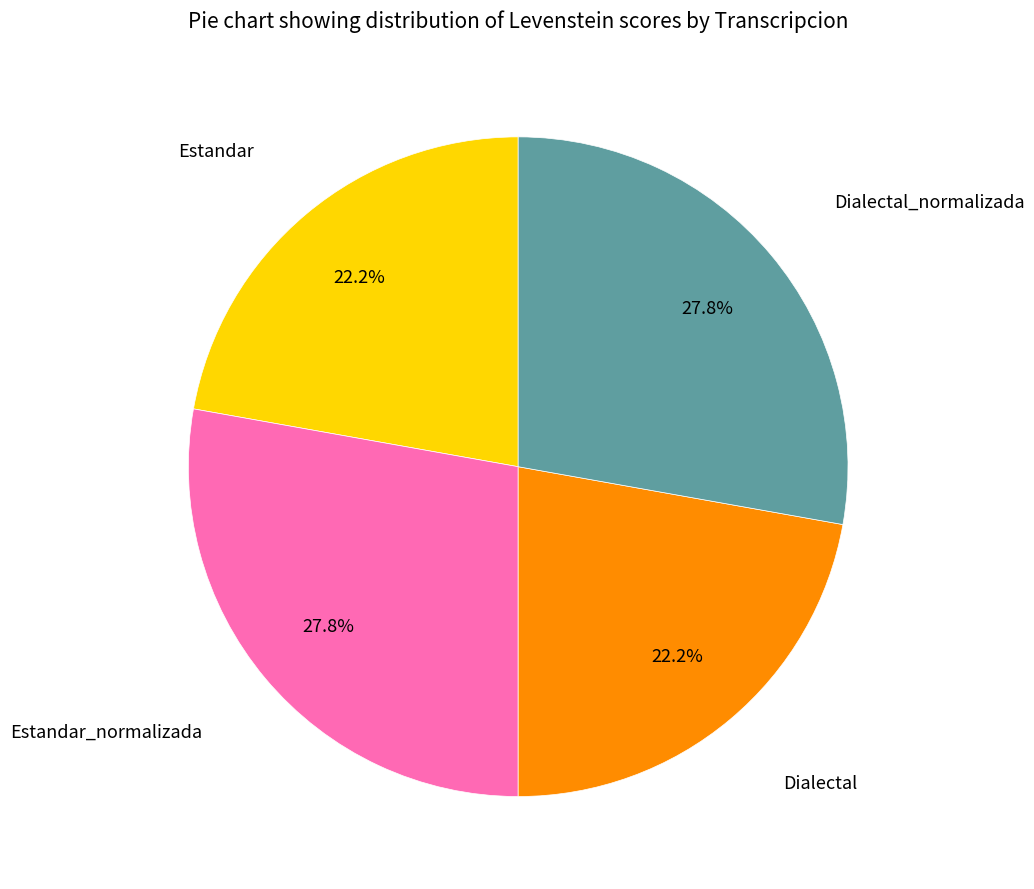

How much of the chart is everything except Estandar?

77.8%